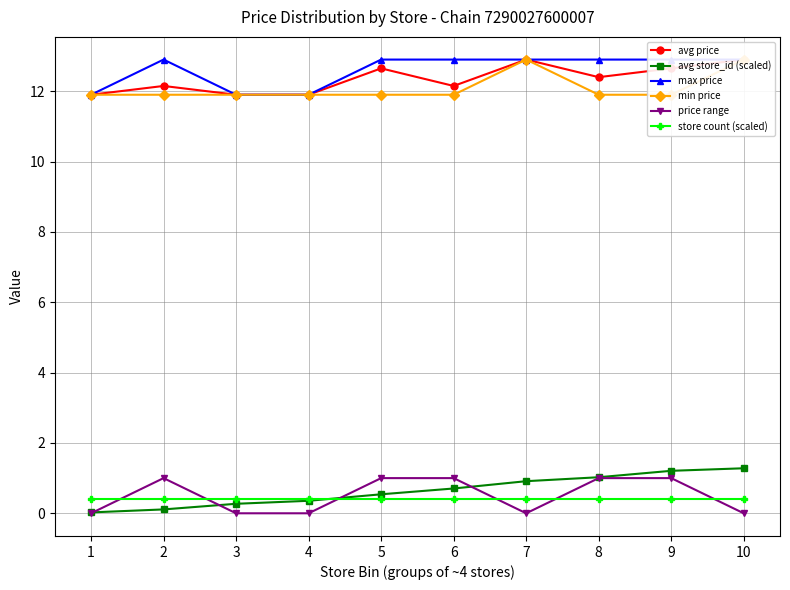

What is the difference between the second highest and minimum values in the avg price series?

1.0